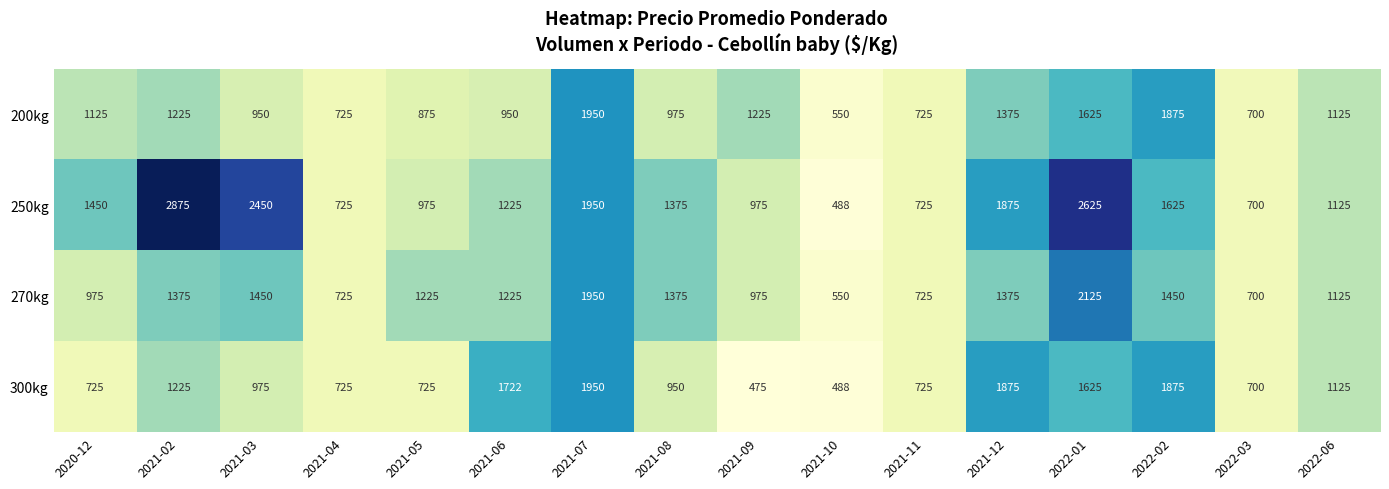

At how many categories does at least one series exceed 2207?

3